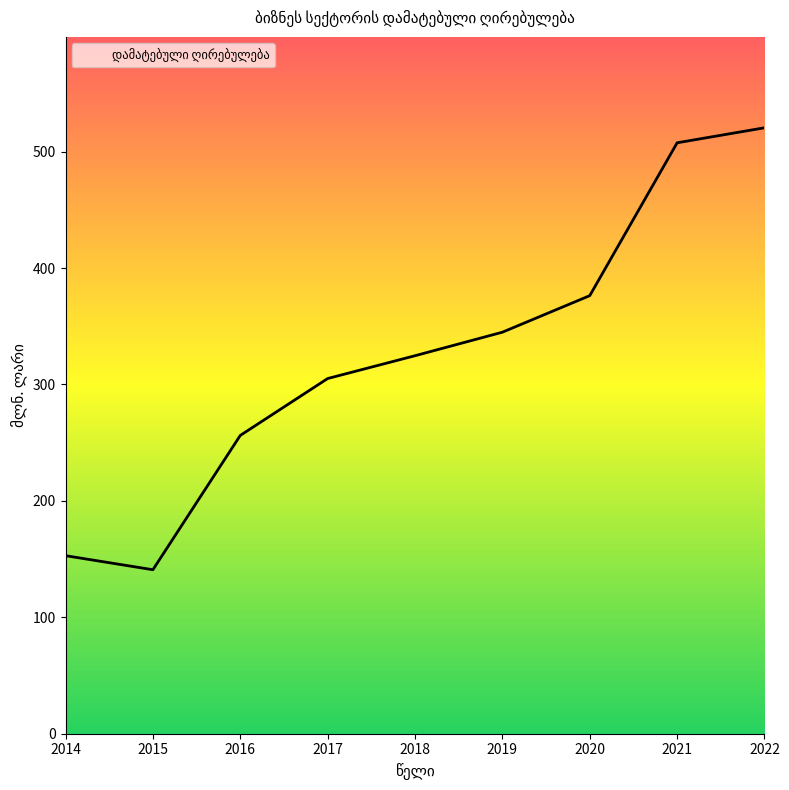

What is the maximum value shown in the chart?

520.5